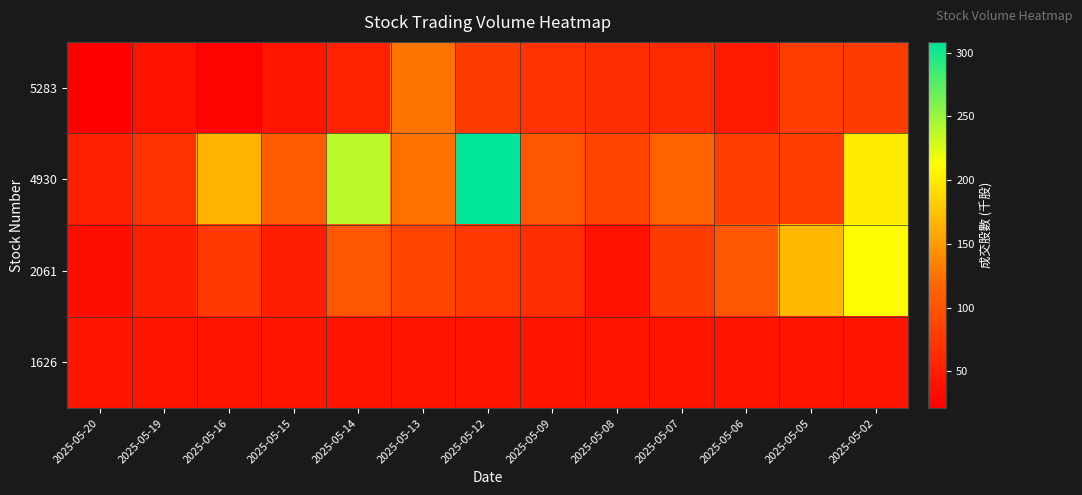

Count the number of categories in the chart.

13